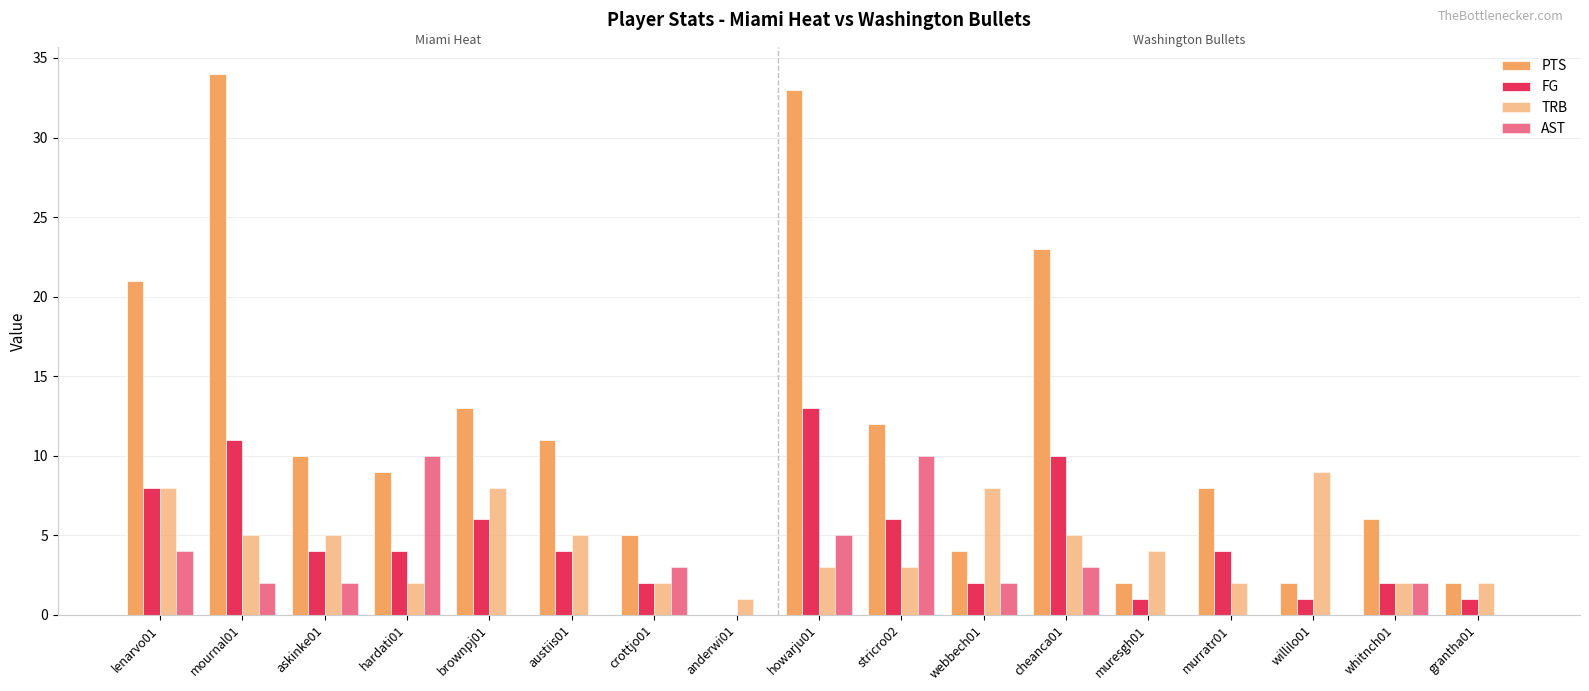

Between austiis01 and anderwi01, which is larger?

austiis01